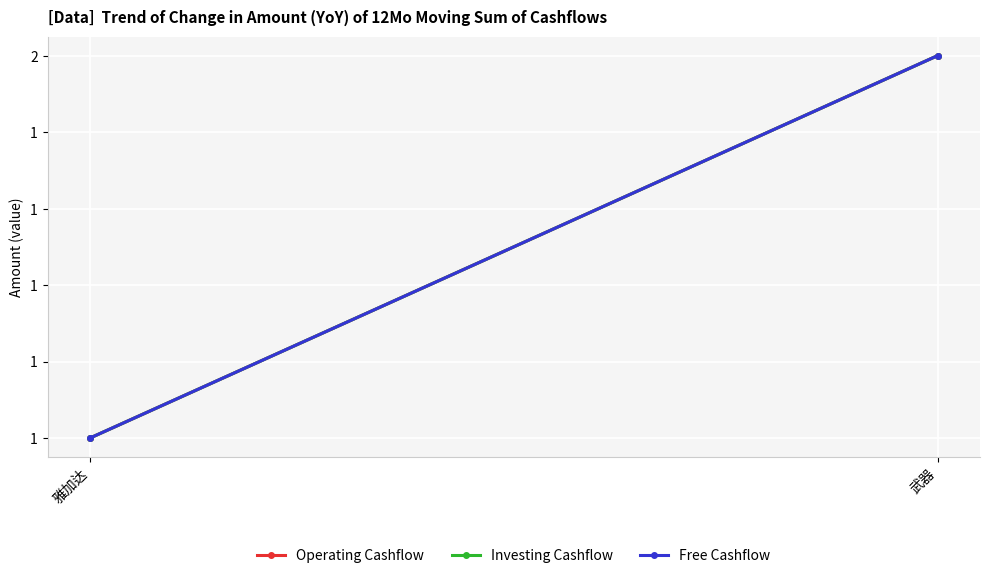

How many lines are shown in the chart?

3